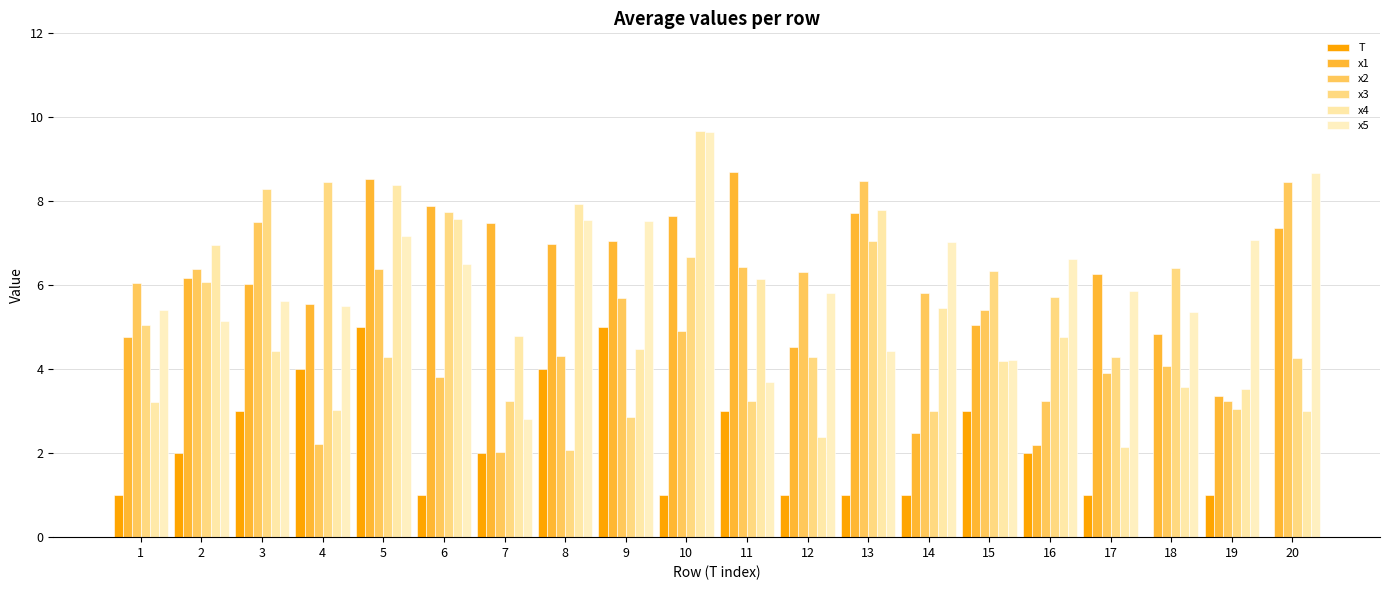

True or false: x5 has a value of 10.0 at 5.

False